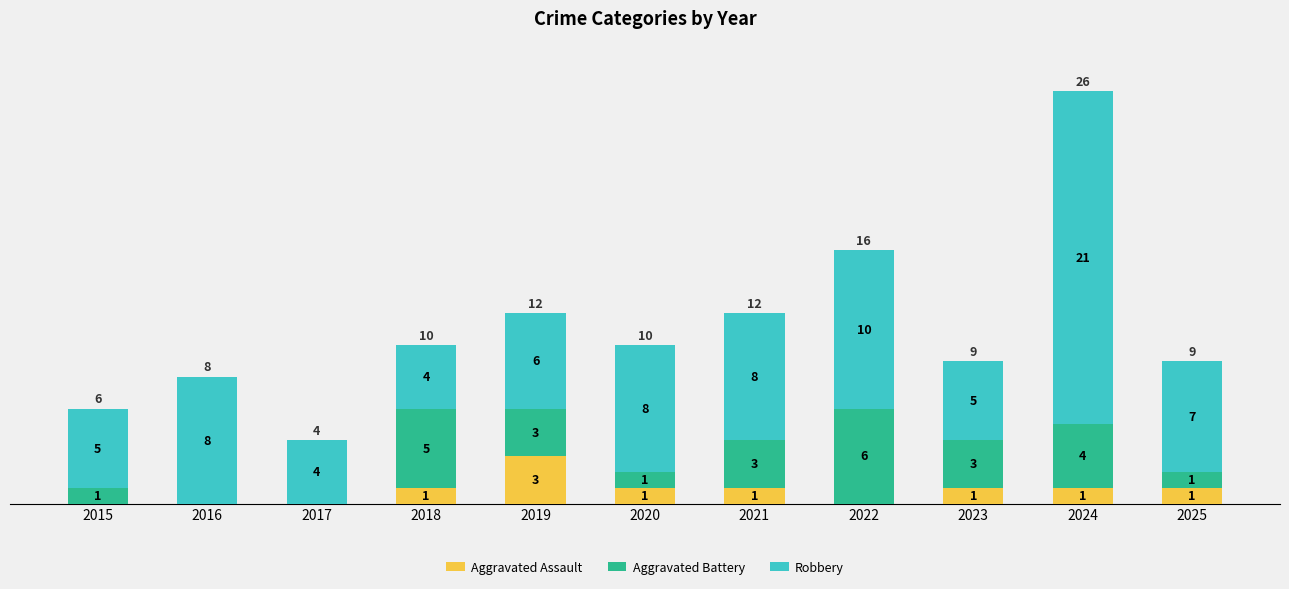

The value of Aggravated Assault at 2020 is 1. True or false?

True